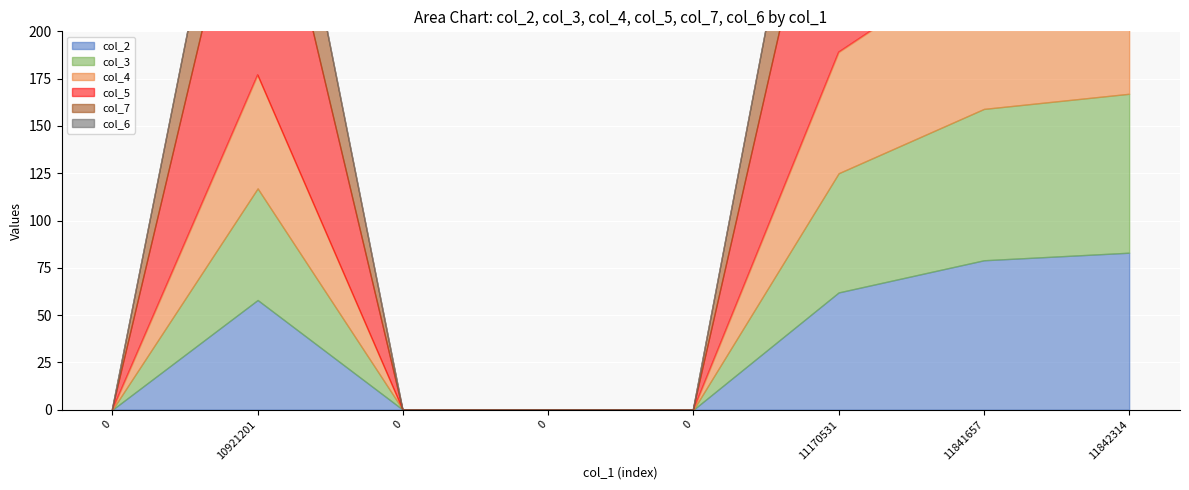

Where is col_7 nearest to the value 43?

10921201